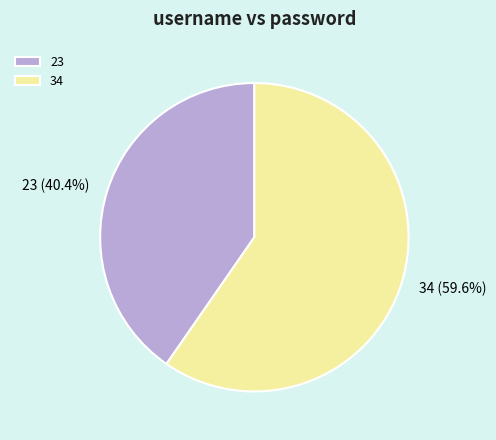

Rank the categories by value from lowest to highest.

23, 34